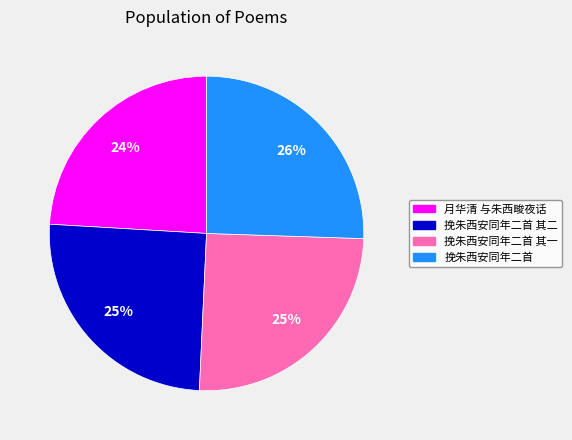

Count the number of slices in the pie.

4